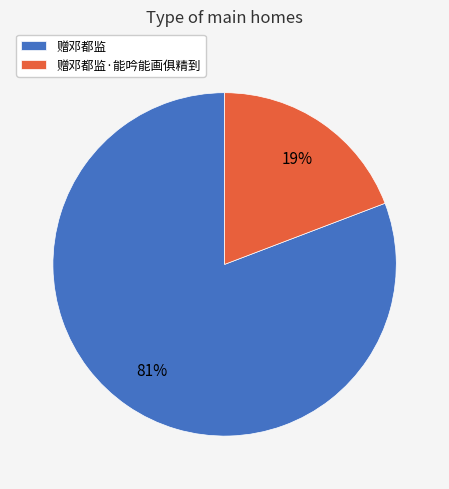

Rank the categories by value from highest to lowest.

赠邓都监, 赠邓都监·能吟能画俱精到